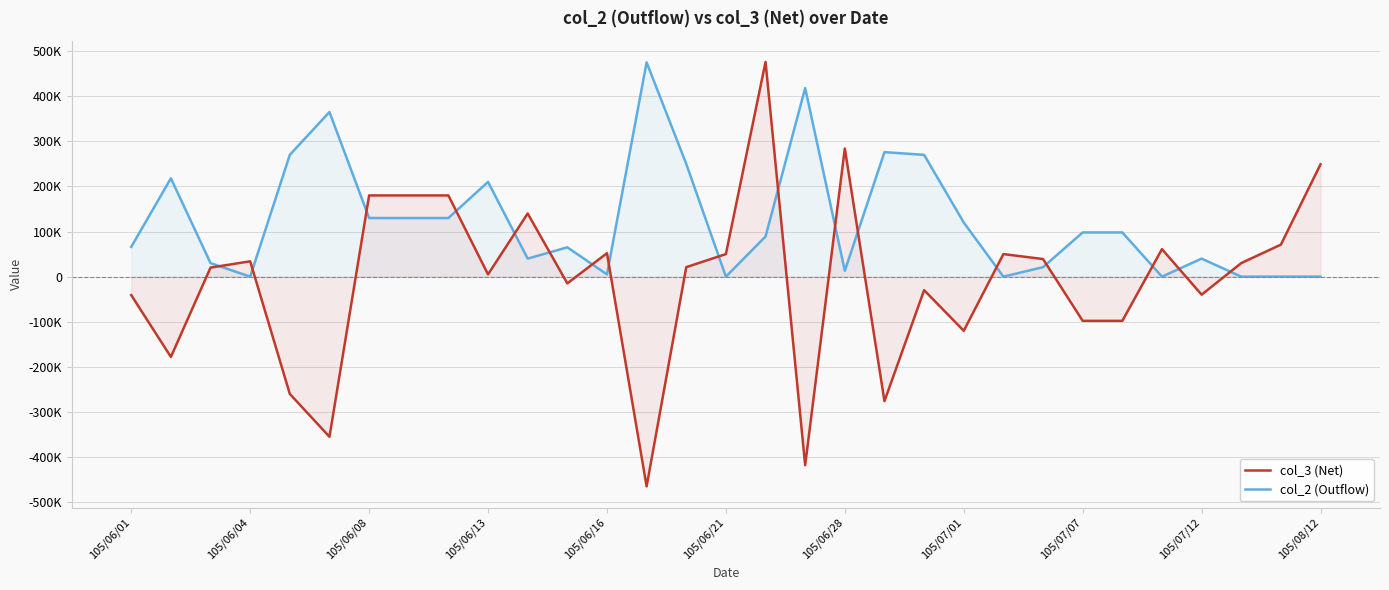

How many interior local valleys does the col_3 (Net) series have?

9